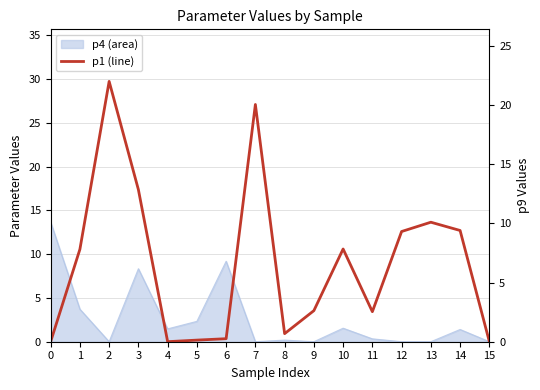

Which has a higher value, 15 or 3?

3